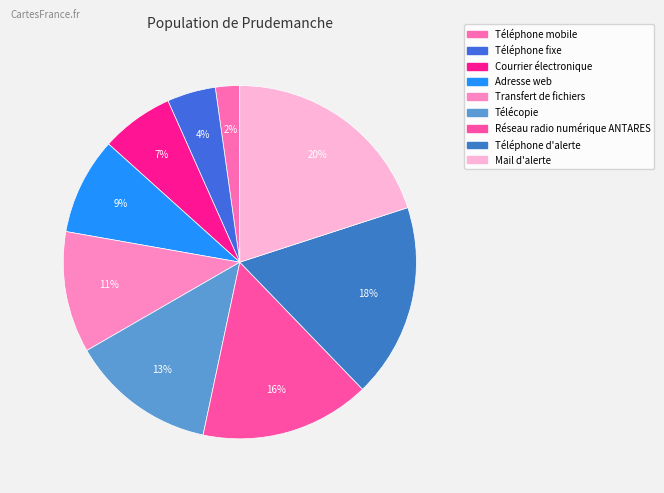

Combined, do Adresse web and Réseau radio numérique ANTARES account for over 50%?

No